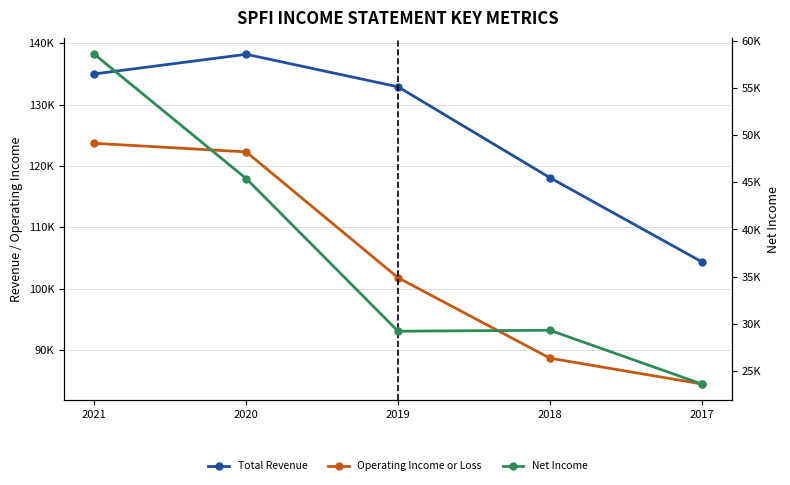

What is the value of the Net Income point at the 1st from the left?

58600